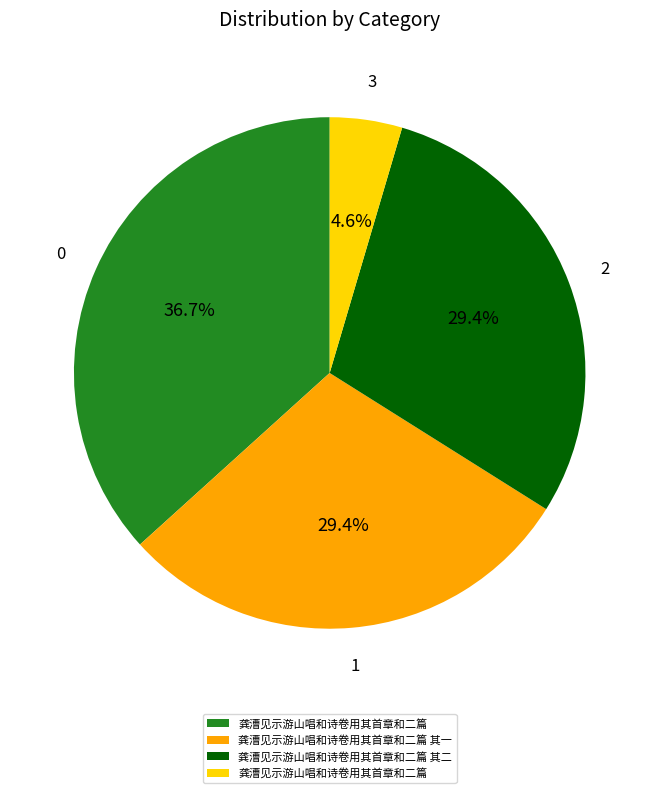

Is there any slice that represents more than half of the pie?

No